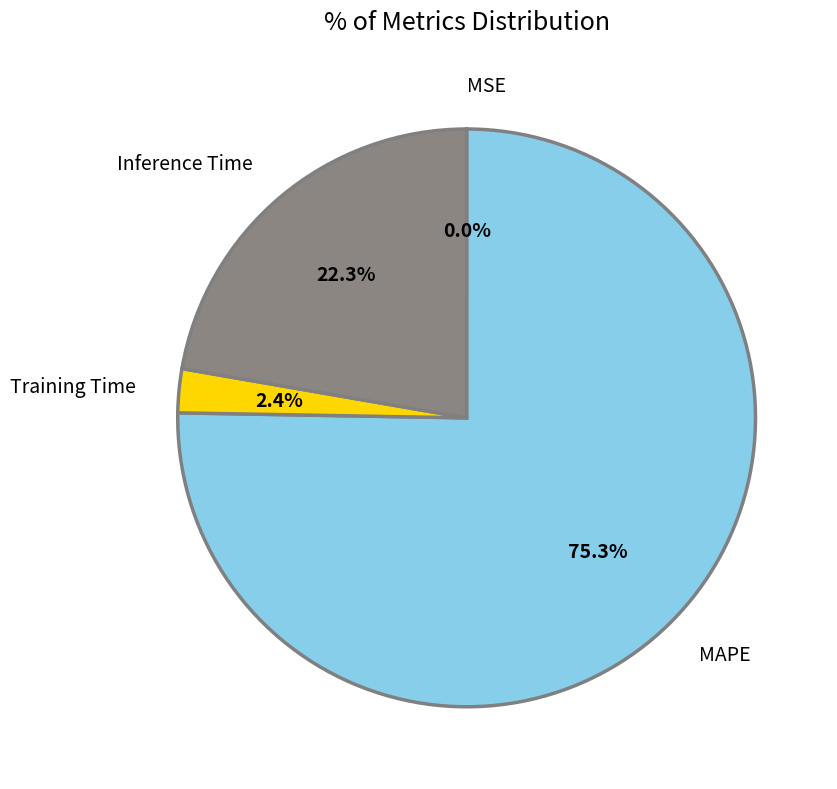

Between Inference Time and MAPE, which is larger?

MAPE